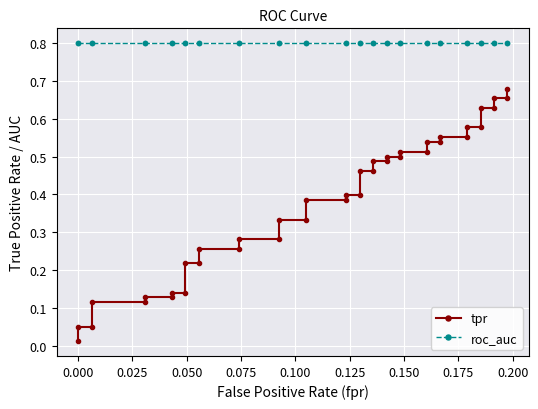

The tpr series shows 0.8 at 33. True or false?

False